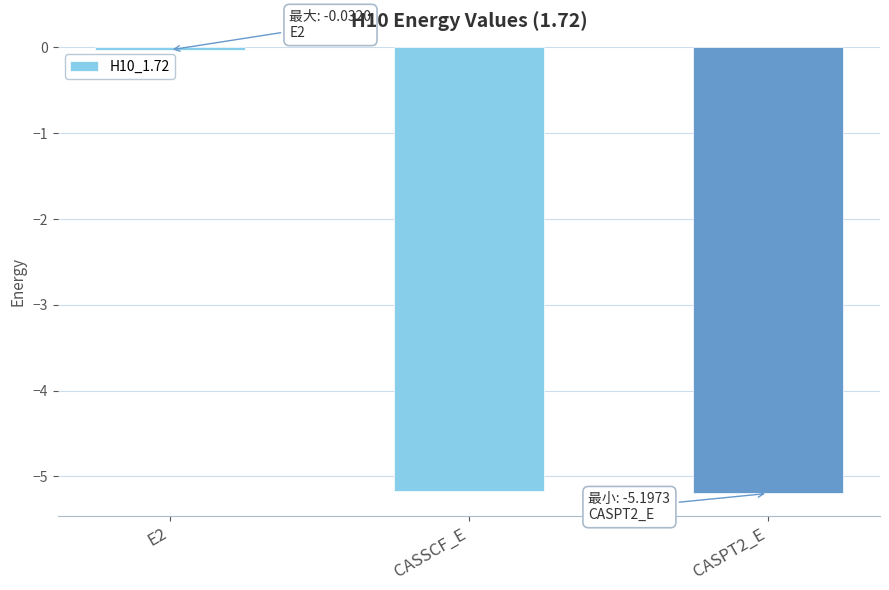

What is the minimum value shown in the chart?

-5.2